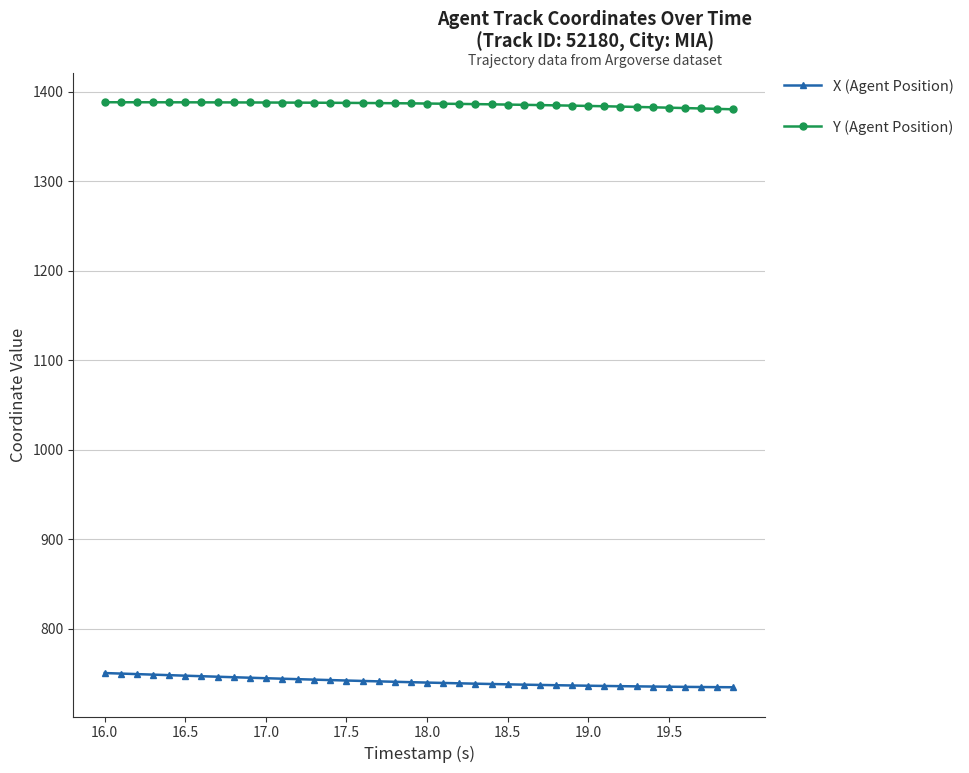

How many lines are shown in the chart?

2